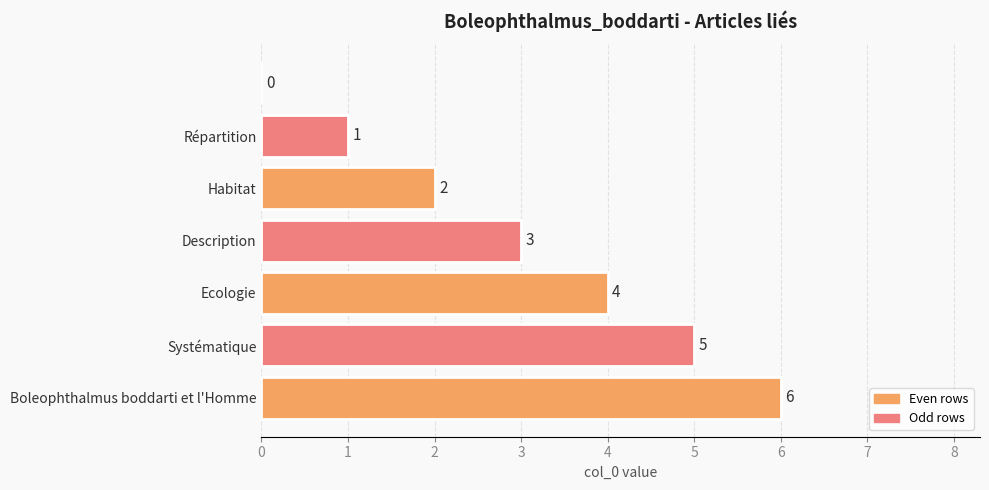

How many values are between 1 and 5?

5